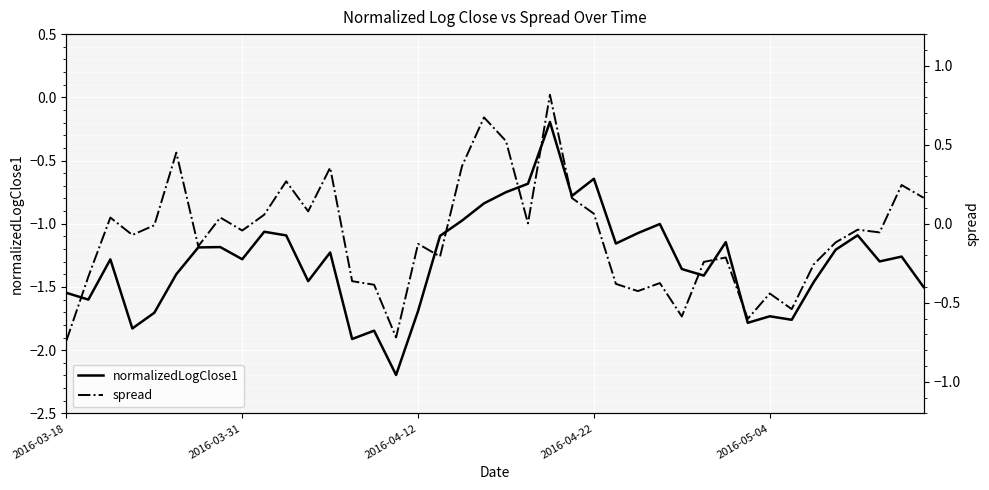

Is the value of spread at 30 greater than the value of normalizedLogClose1 at 2016-04-12?

Yes